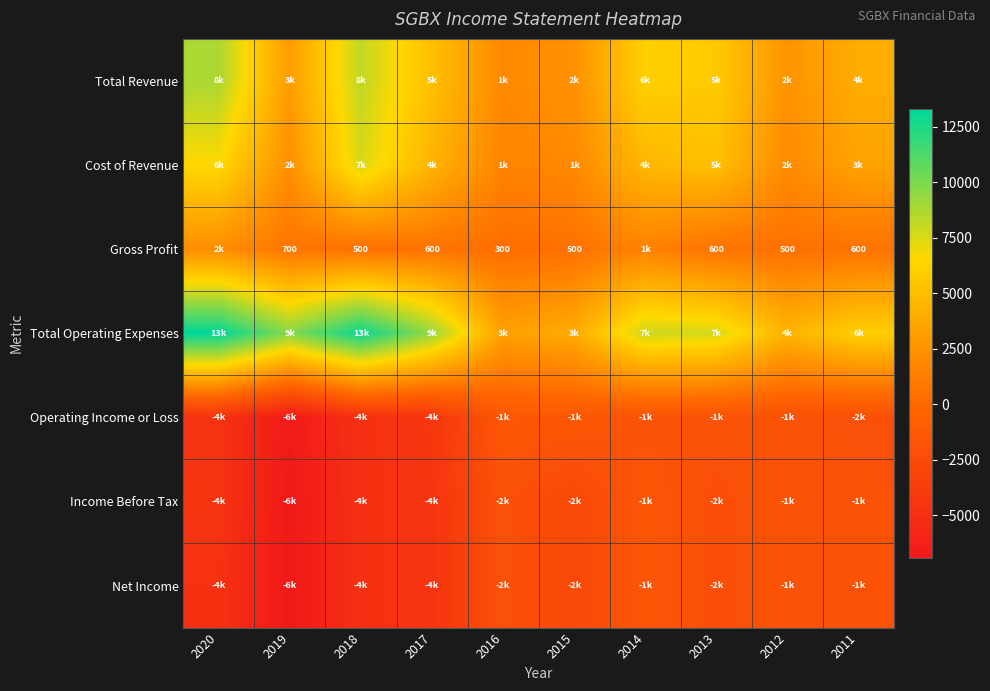

Which label corresponds to the largest value in the chart?

2020